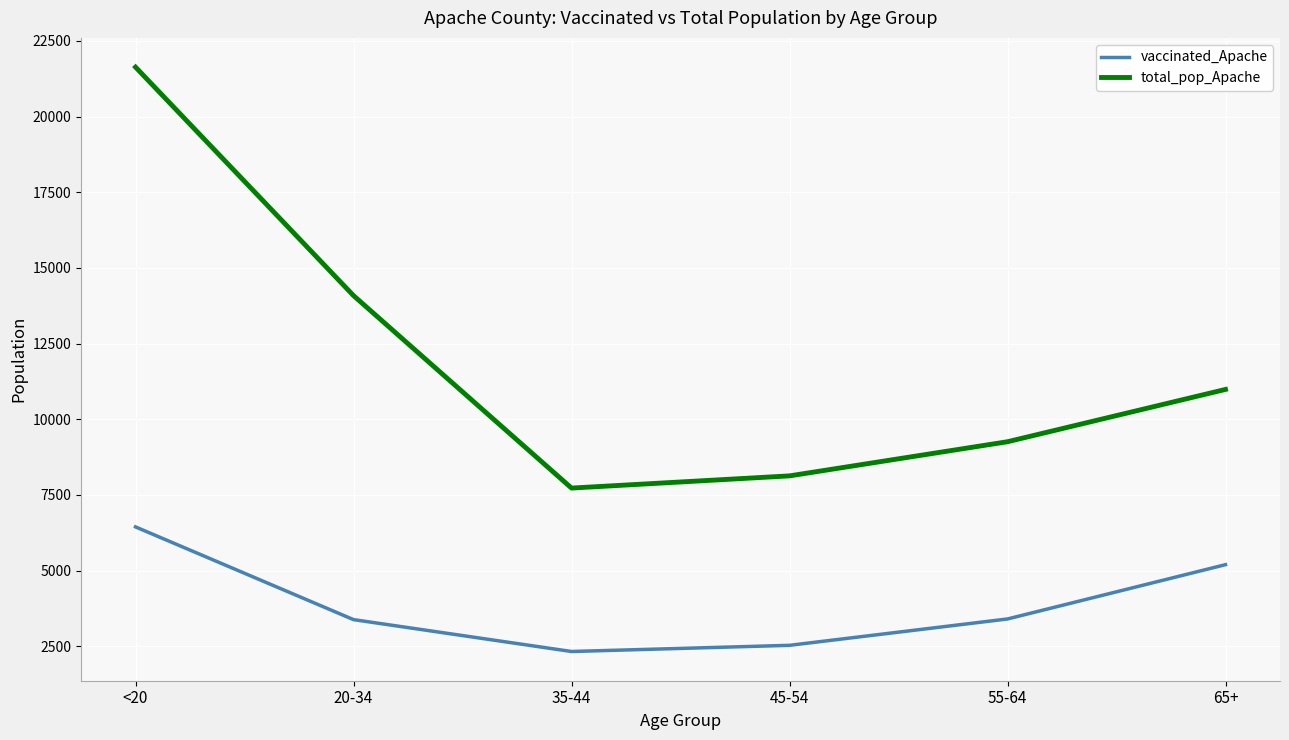

At how many categories does at least one series exceed 19486?

1